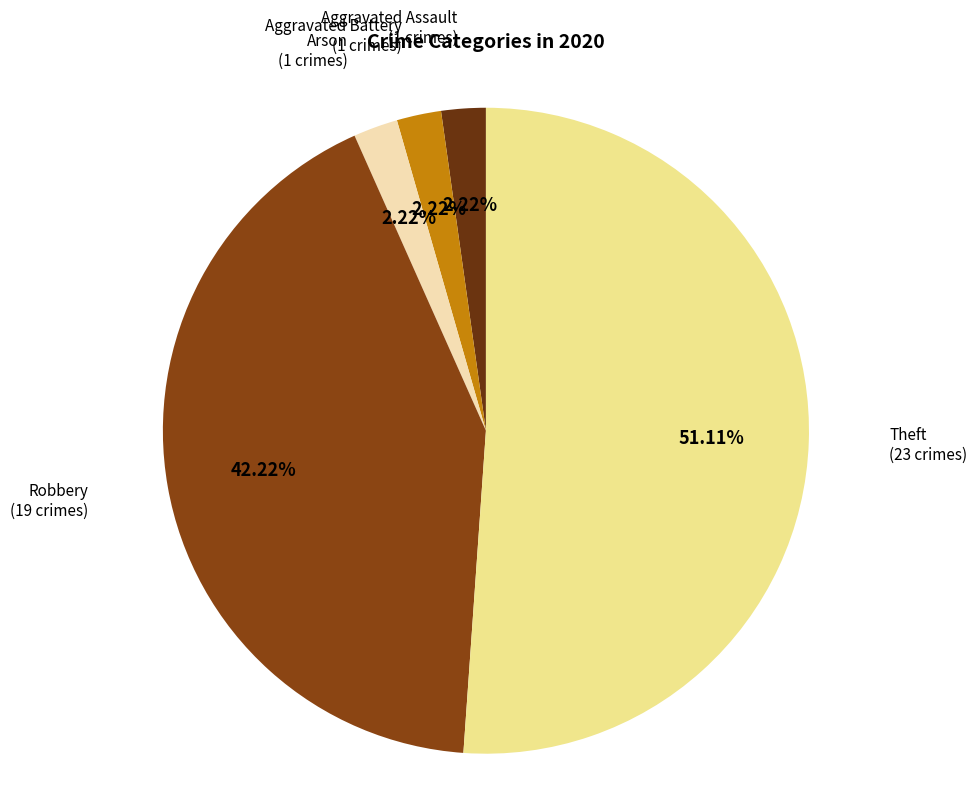

Count the number of slices in the pie.

5